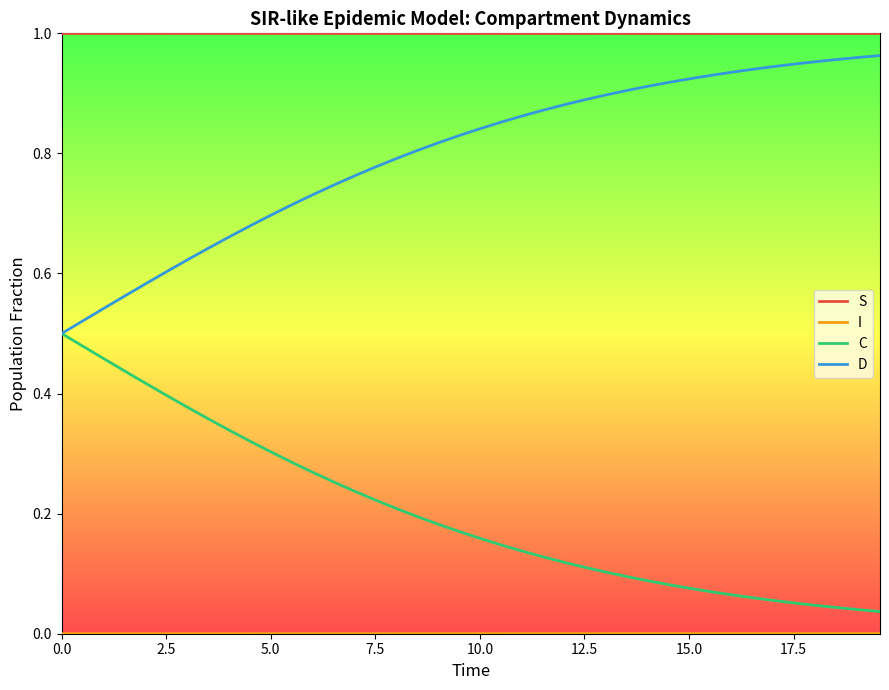

True or false: C and S cross at least once.

False